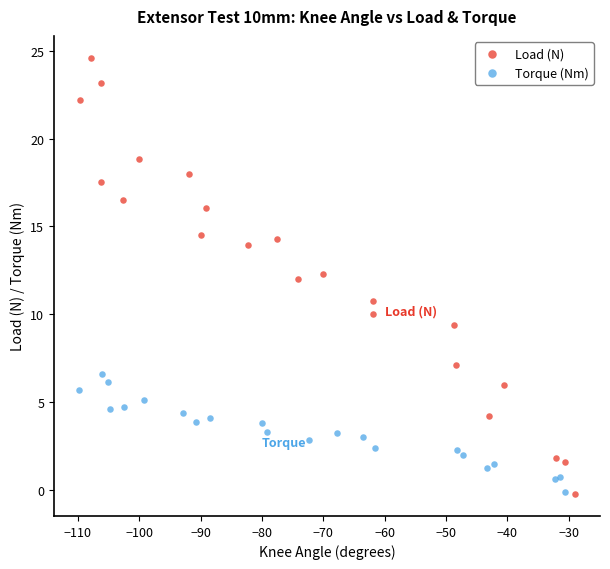

Which series reaches the maximum Y coordinate?

Load (N)